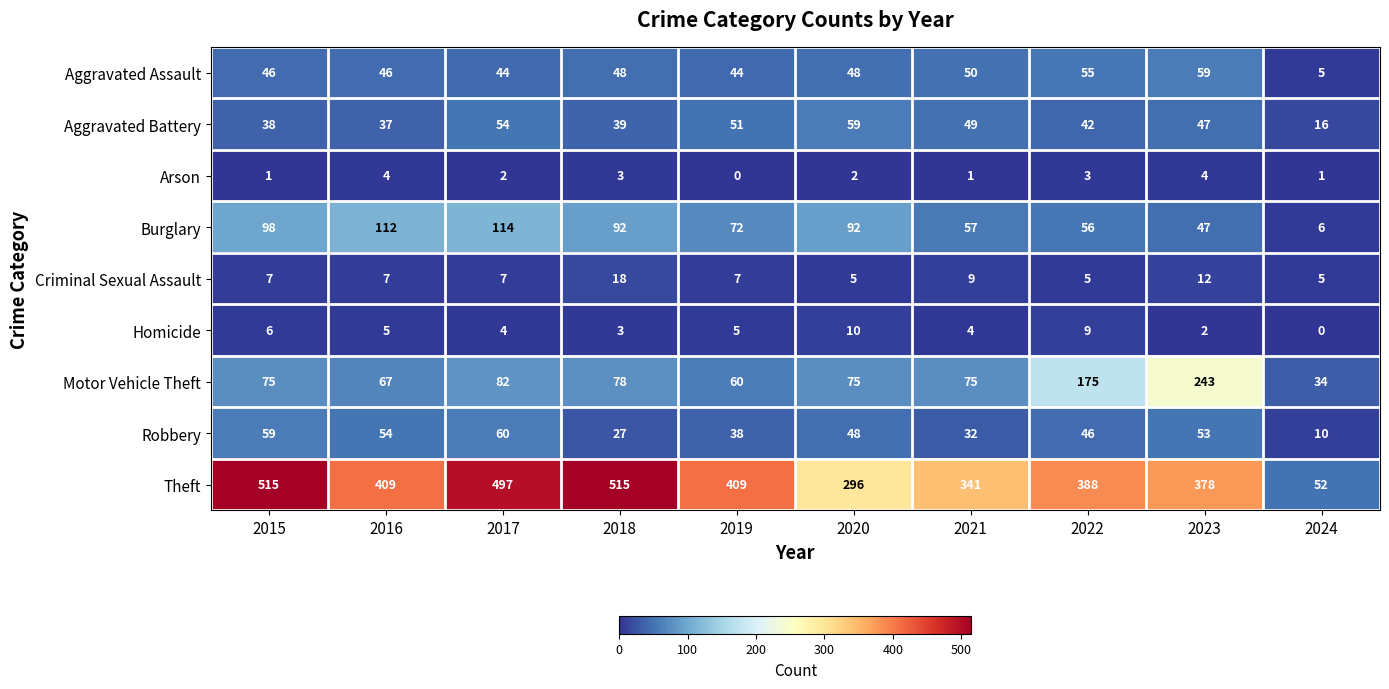

At which category is the sum across all series the highest?

2017